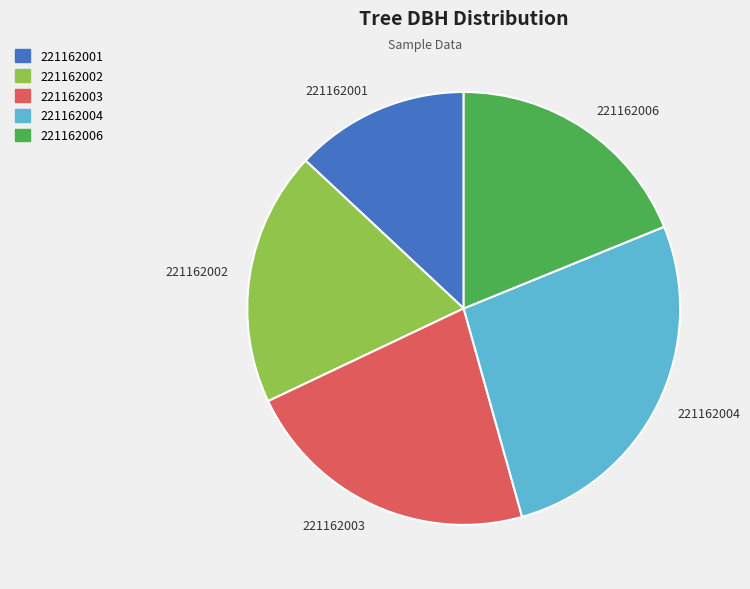

Count the number of slices in the pie.

5